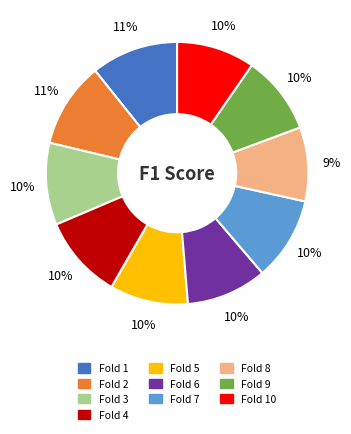

Is there any slice that represents more than half of the pie?

No